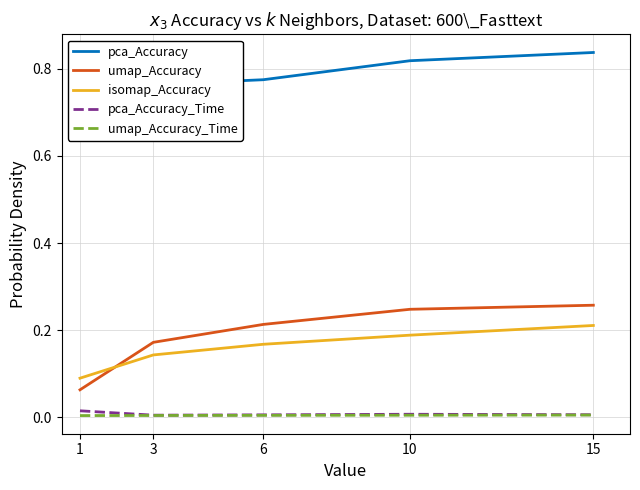

Which has a higher value, 10 or 15?

15